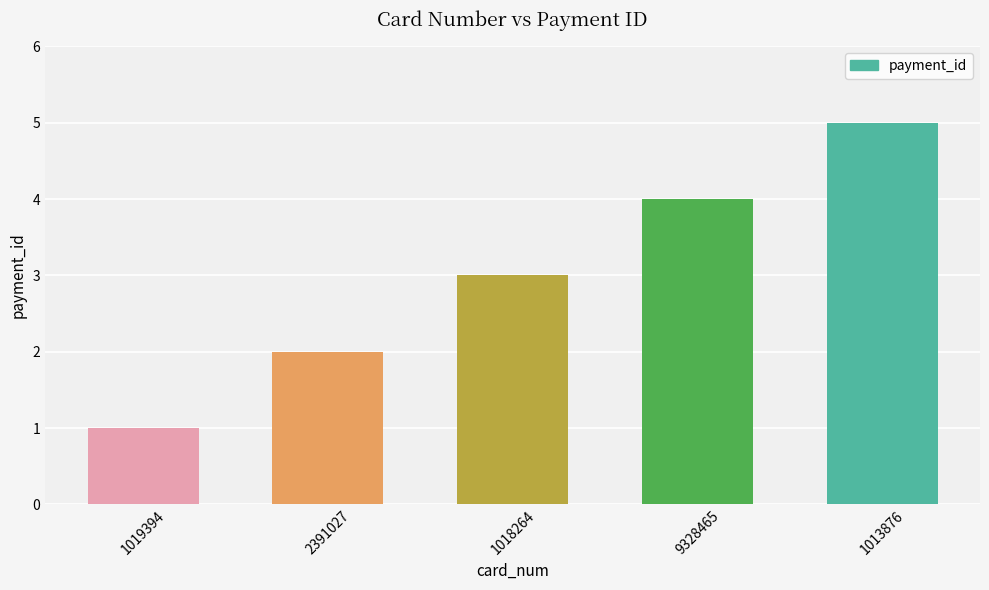

List the labels in order of value, smallest first.

1019394, 2391027, 1018264, 9328465, 1013876